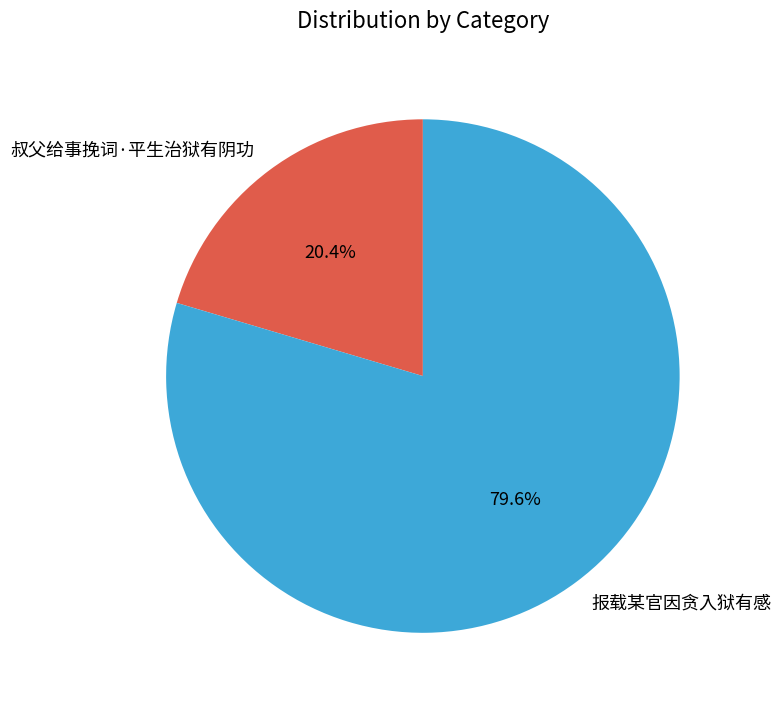

To the nearest percent, what is the difference between the largest and smallest slice percentages?

59%